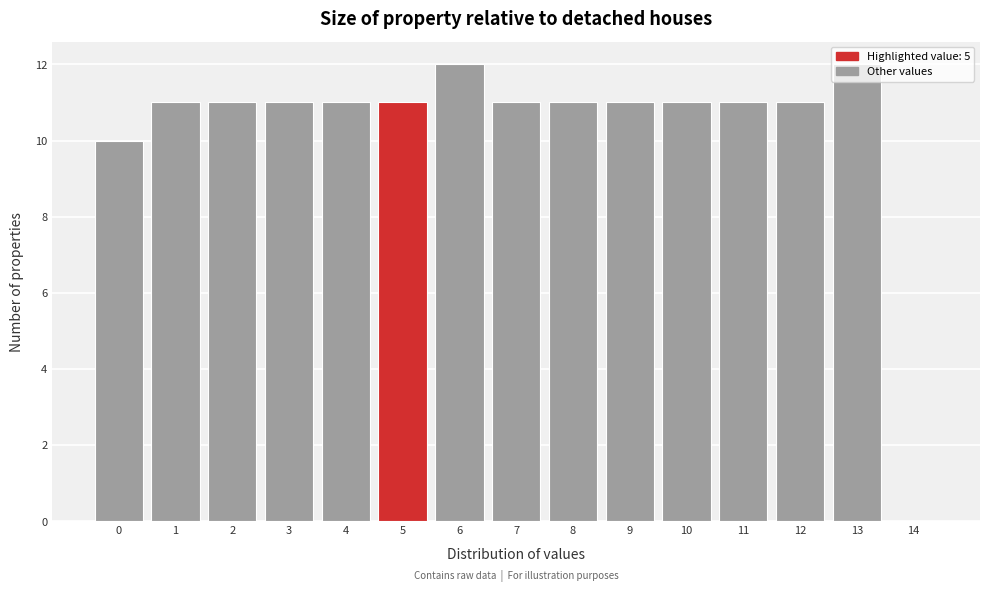

What is the ratio of the value at 0 to the value at 7?

0.9